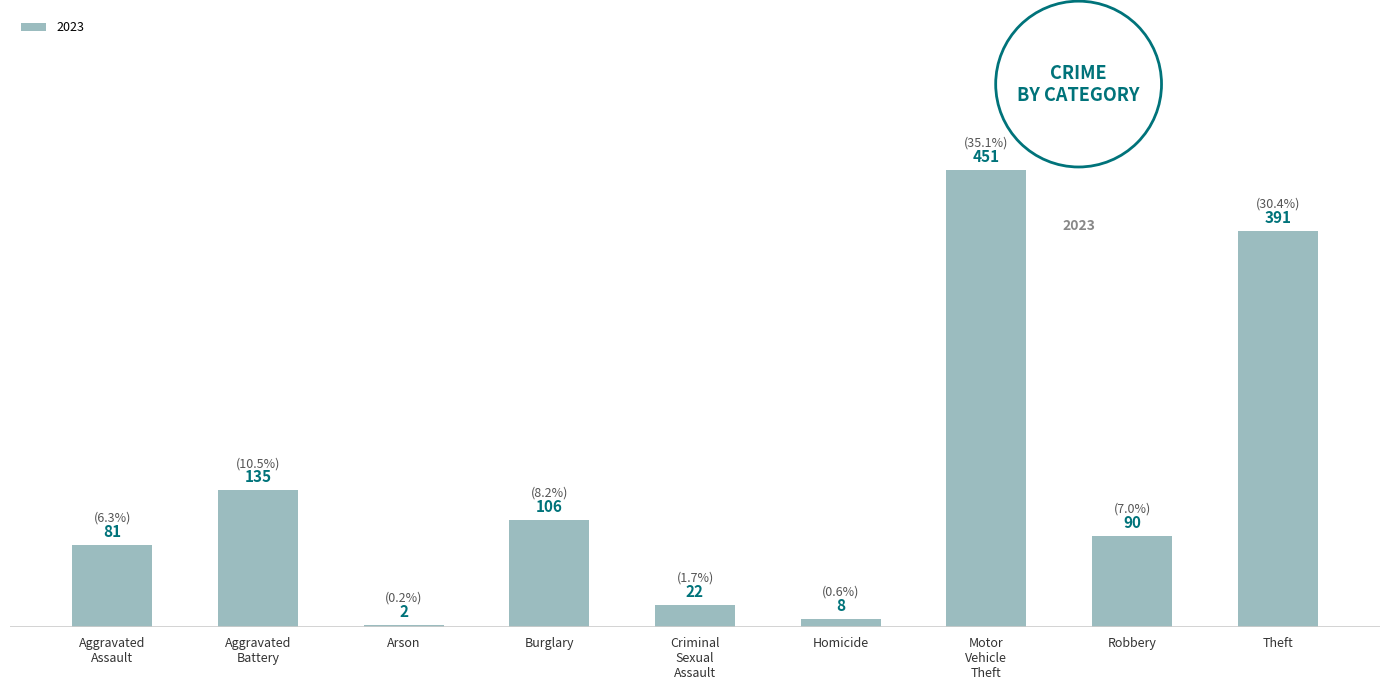

What is the label of the 1st bar from the right?

Theft